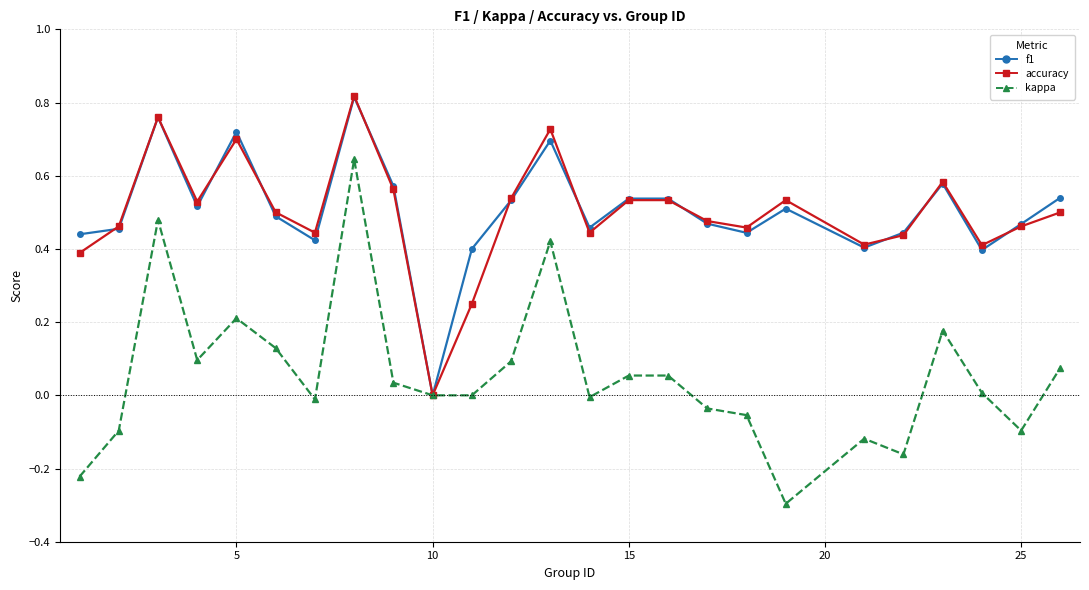

In accuracy, how many points are lower than both neighbors (excluding endpoints)?

7